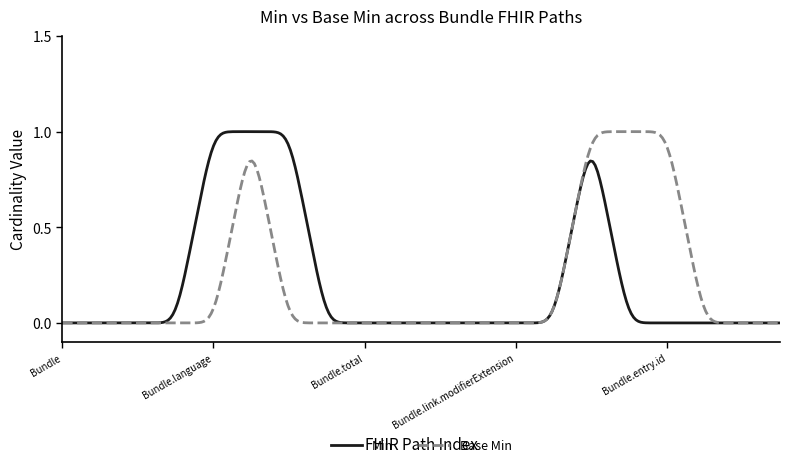

Reading right to left, extract all data points from this chart.

Min: 0	0	0	0	0	1	0	0	0	0	0	0	0	1	1	1	0	0	0	0
Base Min: 0	0	0	1	1	1	0	0	0	0	0	0	0	0	1	0	0	0	0	0